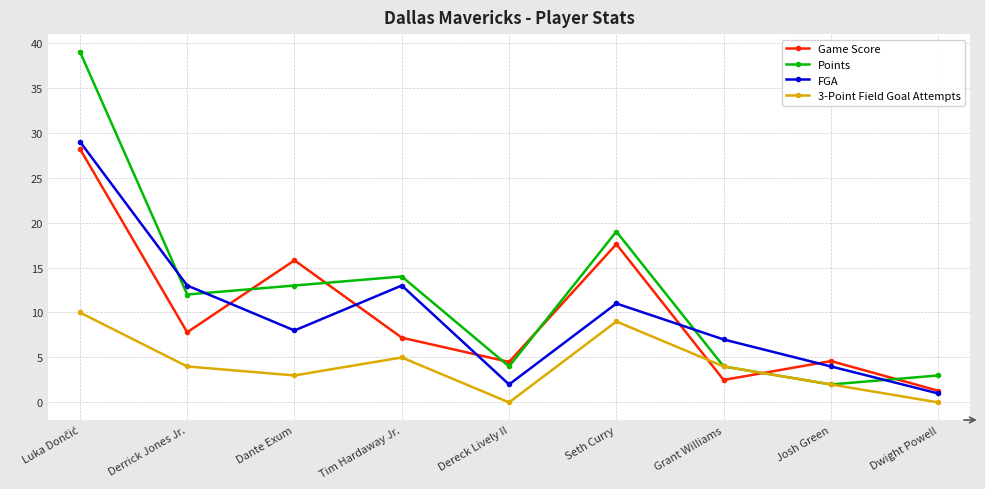

At how many categories does at least one series exceed 38?

1